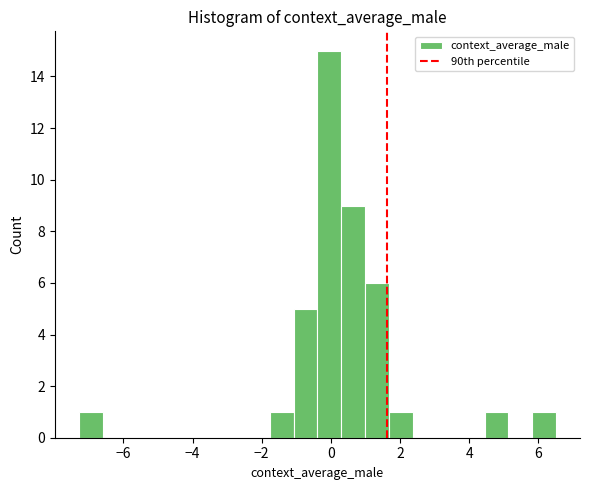

Read against the x-axis, roughly where is the centre of the tallest bar?

0.0